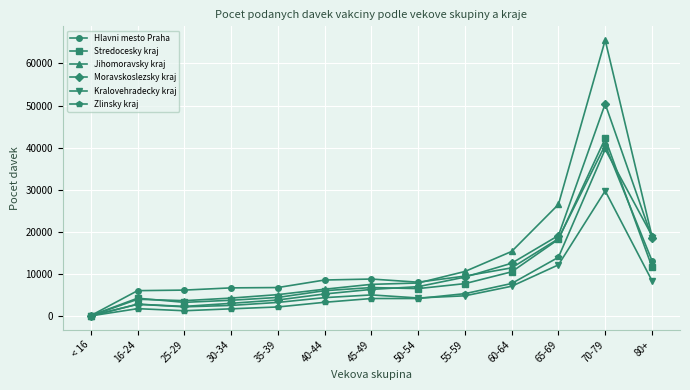

The value of Hlavni mesto Praha at 16-24 is 6023. True or false?

True